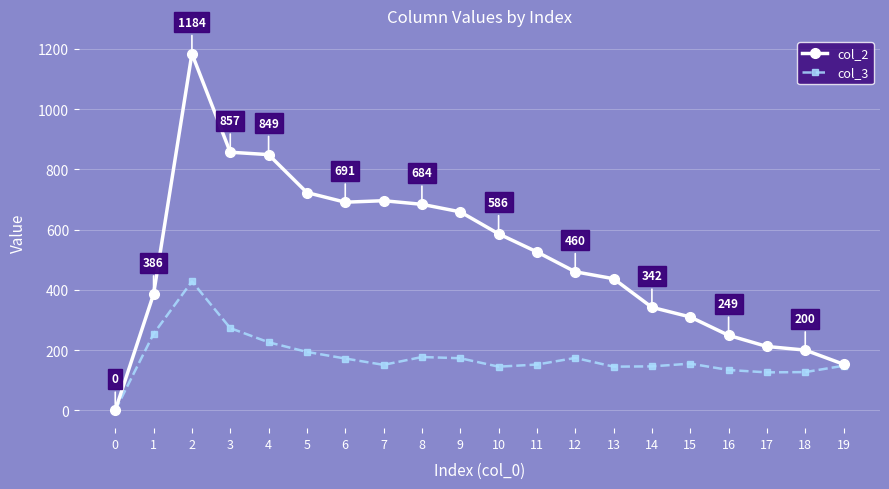

At which label does col_2 reach its peak?

2